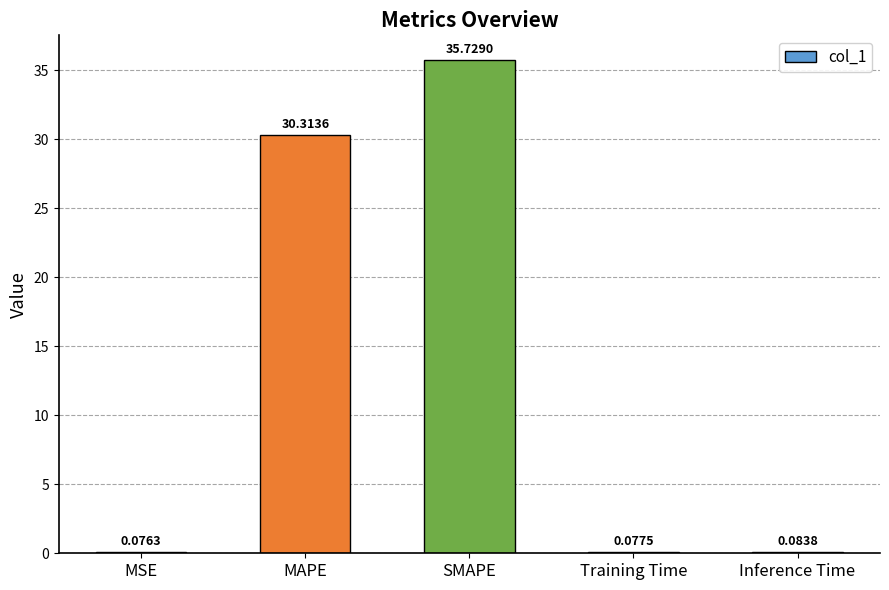

What is the maximum value shown in the chart?

35.7